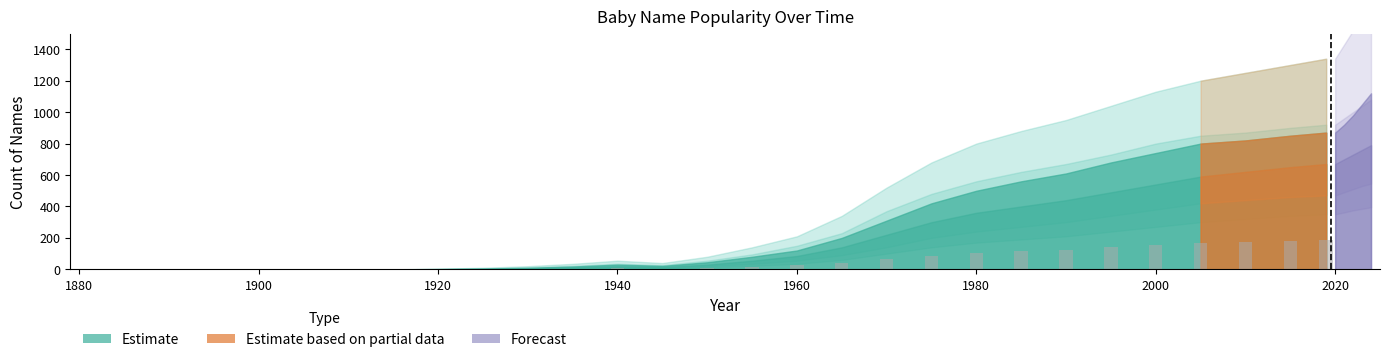

What is the sum of all values?

1600.7